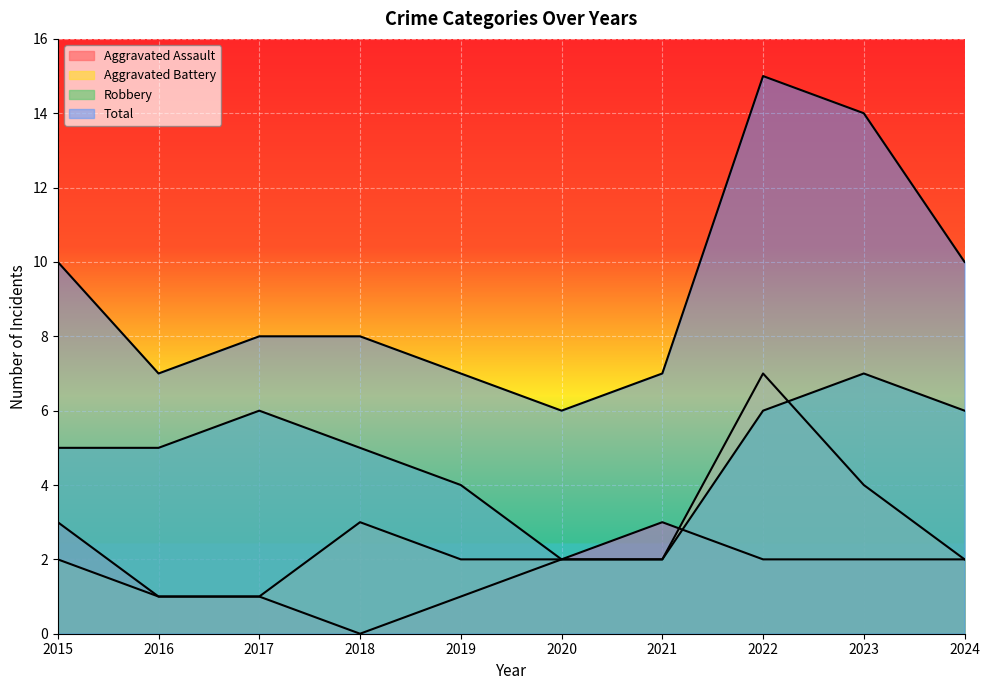

List the labels in order of Aggravated Battery value, largest first.

2022, 2023, 2018, 2015, 2019, 2020, 2021, 2024, 2016, 2017